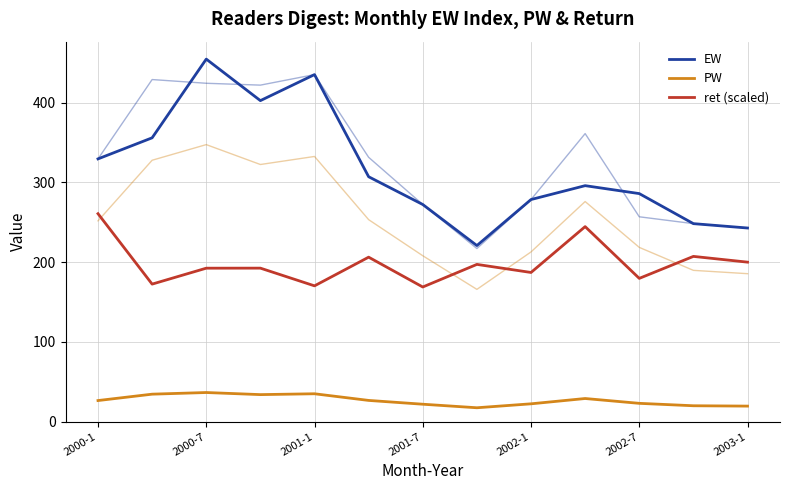

How many data points in PW are less than 26?

6